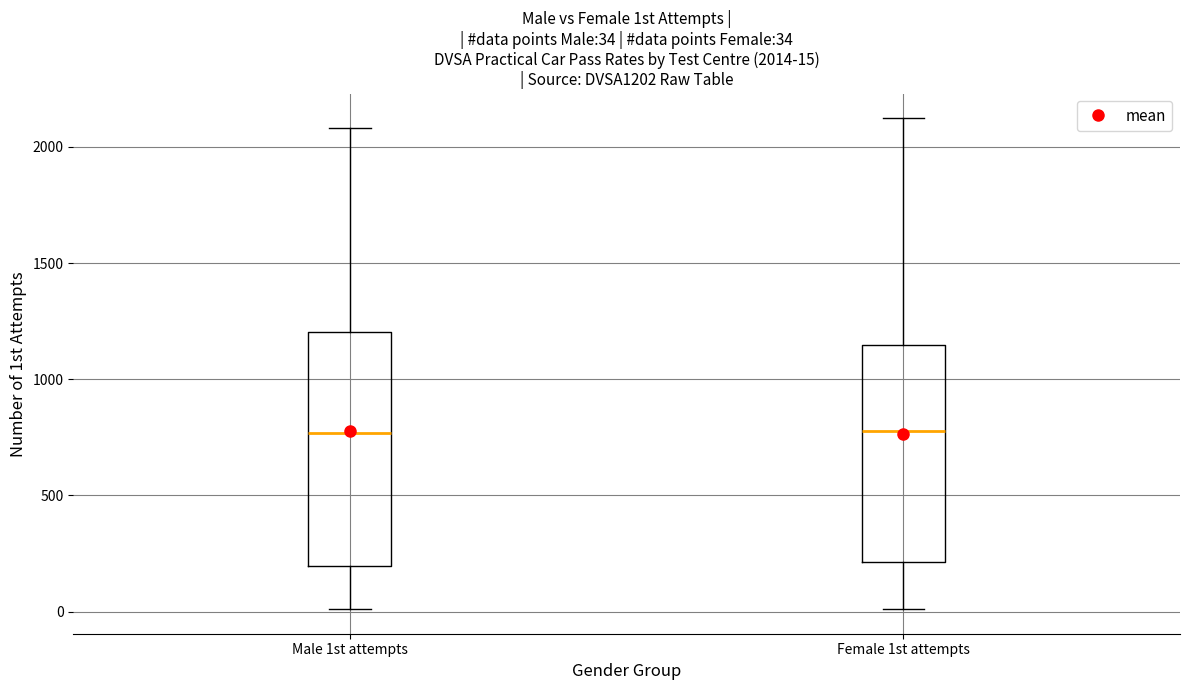

Which box is the tallest, from its lower edge to its upper edge?

Male 1st attempts